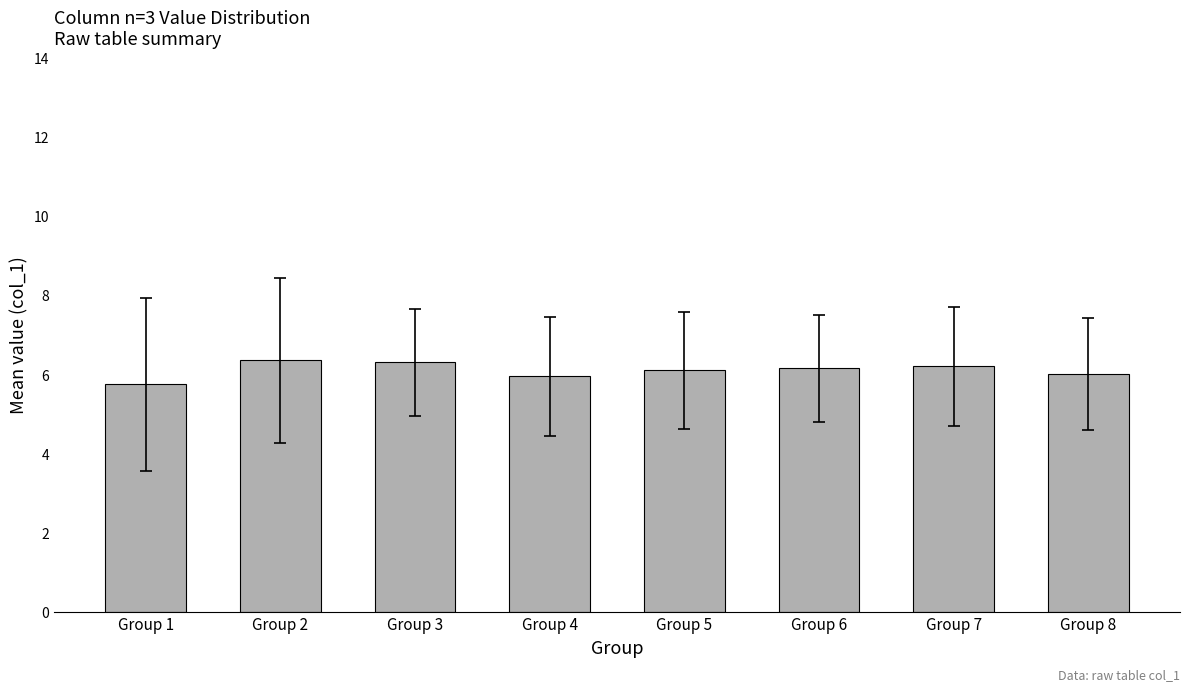

What is the minimum value shown in the chart?

5.8